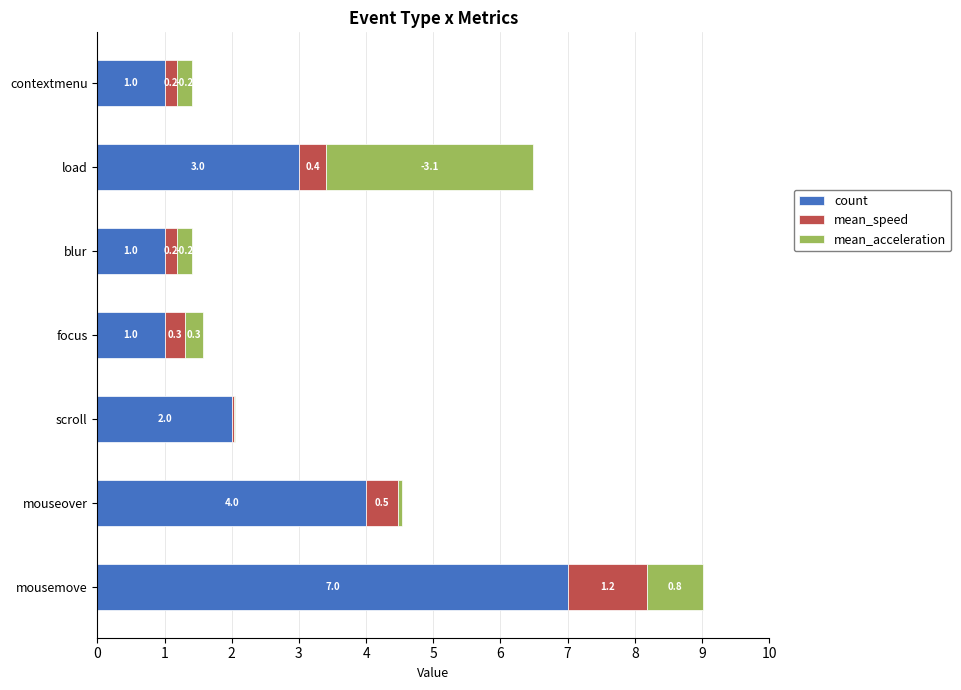

At which category is the sum across all series the highest?

mousemove